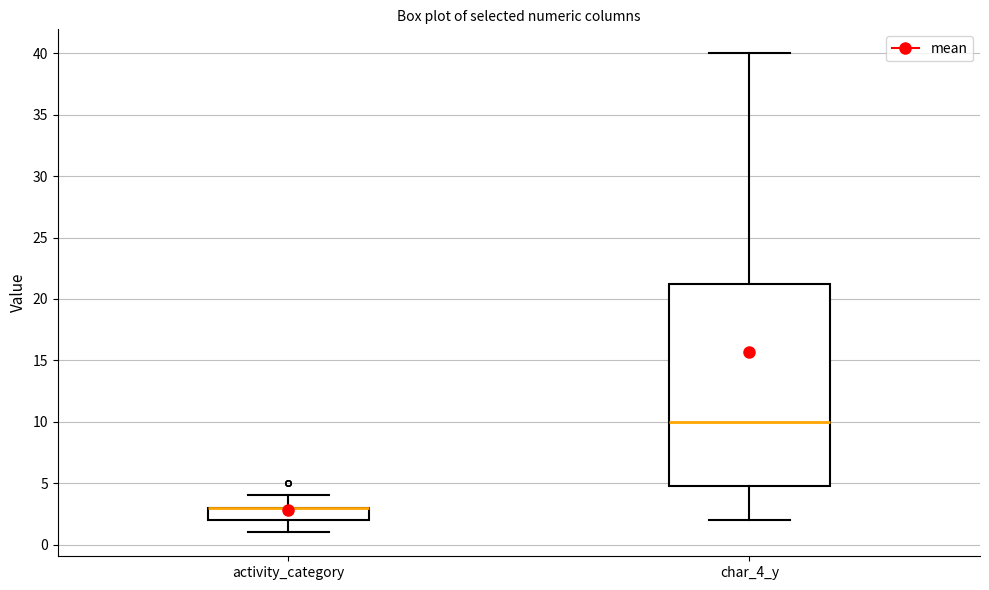

Reading left to right, read every box against the y-axis: the position of its median line, the range the box covers, and the ends of its whiskers. The values are not printed on the chart, so give them approximately, as read against the axis.

activity_category: median 3.0 (drawn on the box's upper edge), box 2.0 to 3.0, whiskers 1.0 to 4.0
char_4_y: median 10.0, box 5.0 to 21.5, whiskers 2.0 to 40.0